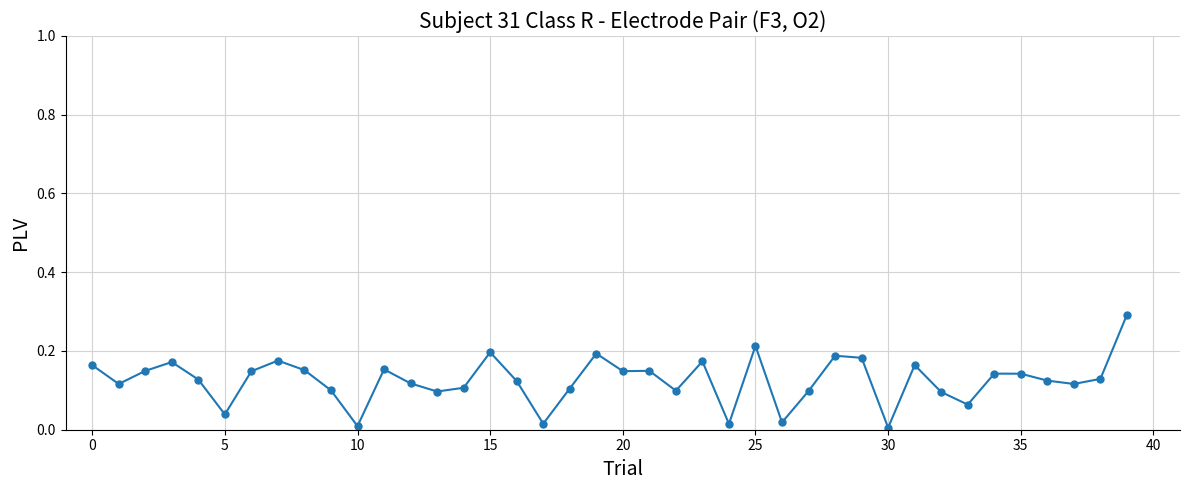

What is the maximum value shown in the chart?

0.3